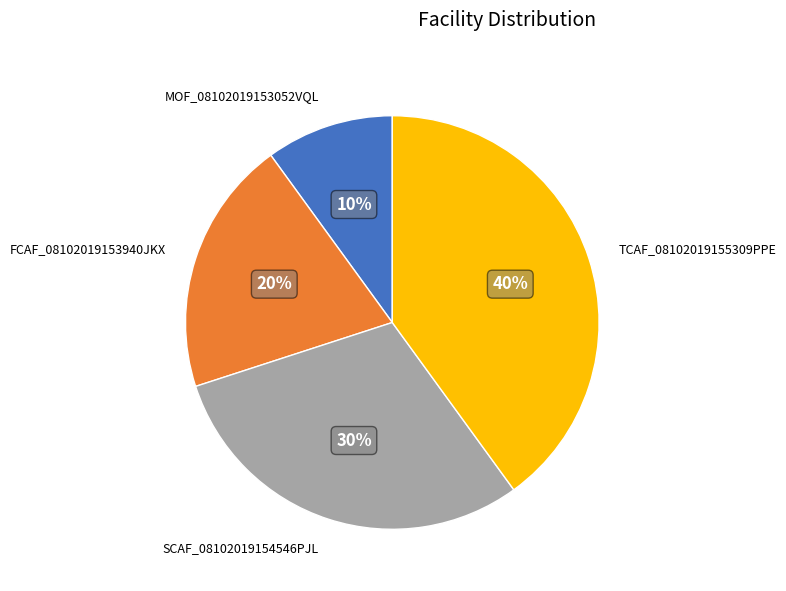

Which has a higher value, TCAF_08102019155309PPE or FCAF_08102019153940JKX?

TCAF_08102019155309PPE